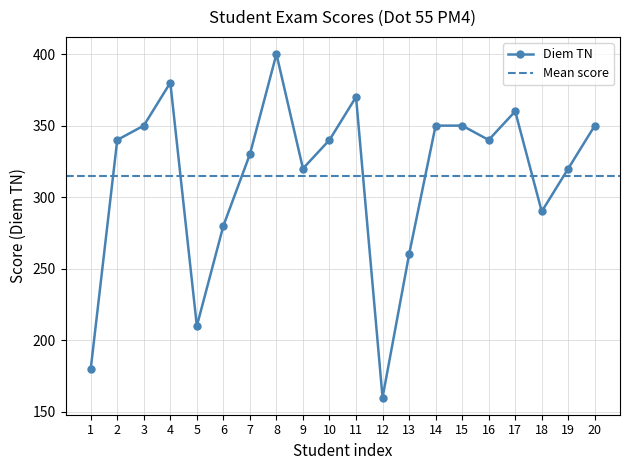

How many values are below 340?

9